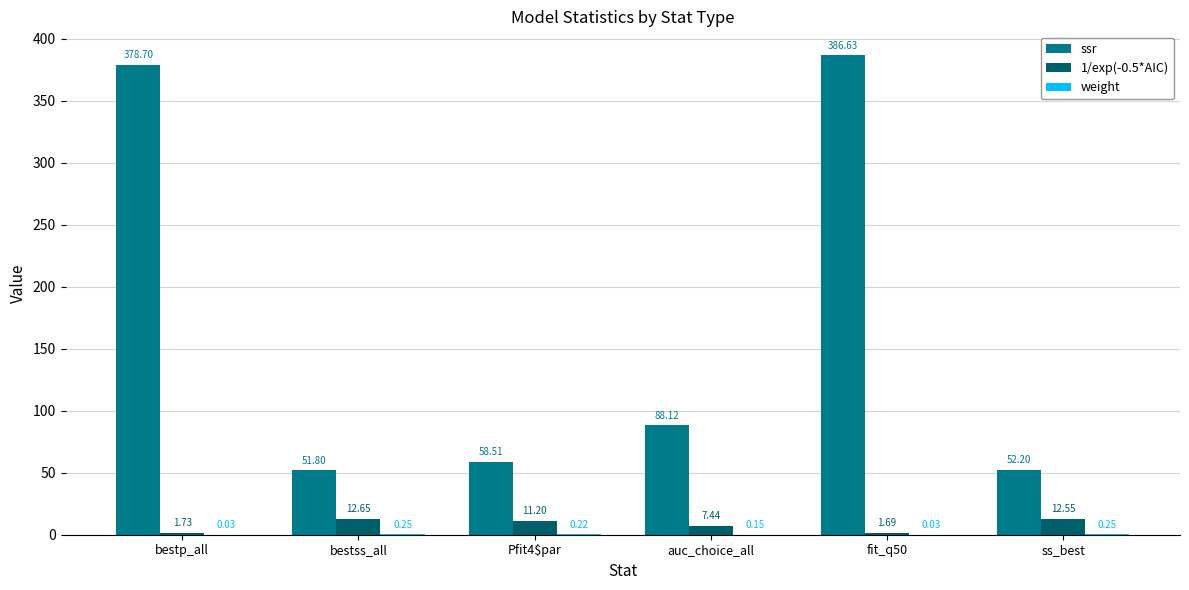

The value of 1/exp(-0.5*AIC) at fit_q50 is 1.7. True or false?

True